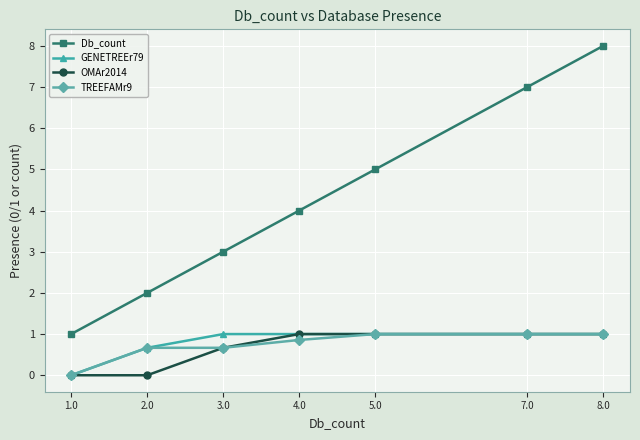

At which label does TREEFAMr9 reach its minimum?

1.0